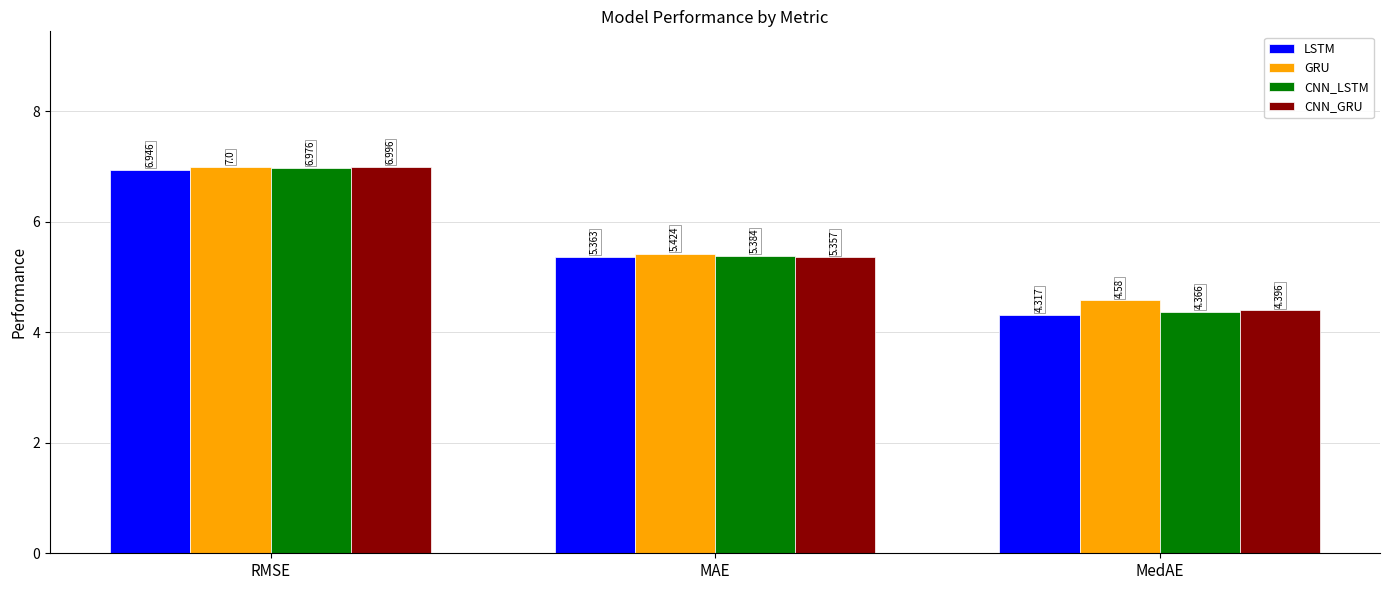

What value does the CNN_GRU series have at RMSE?

7.0